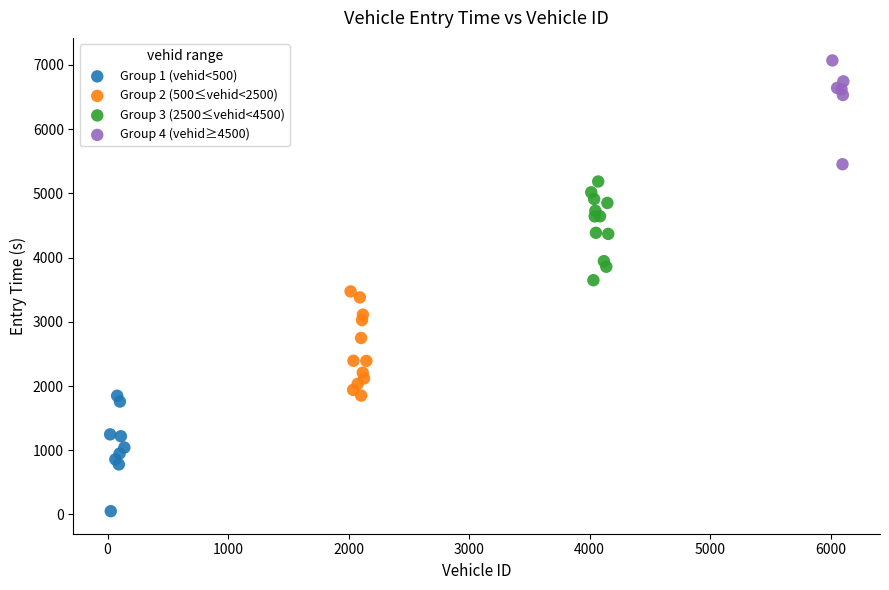

Which series reaches the maximum Y coordinate?

Group 4 (vehid≥4500)